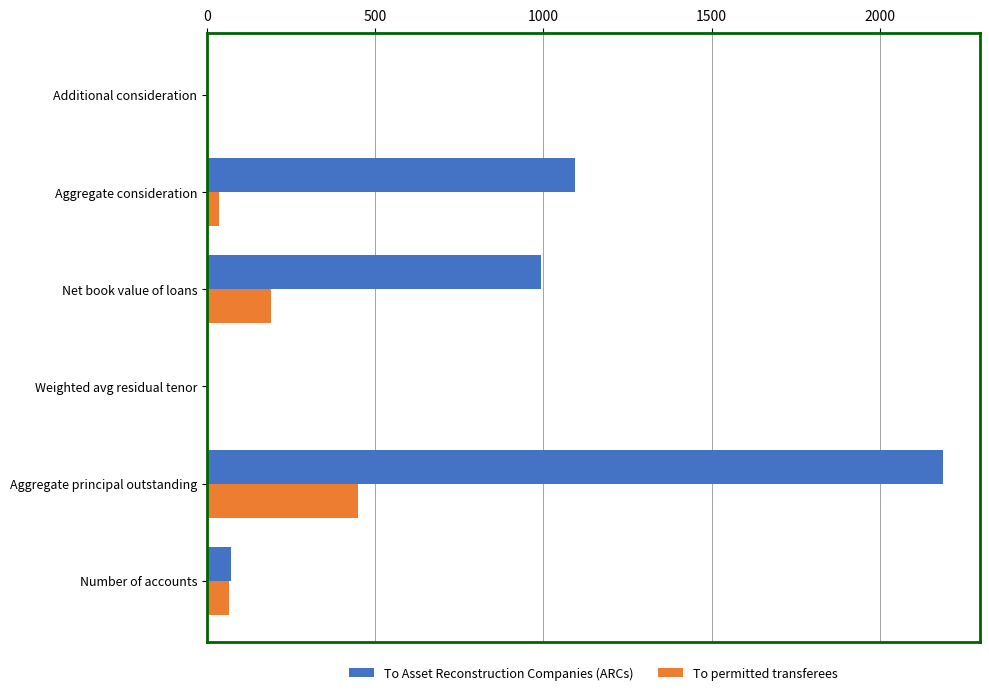

Which category has the highest value in the To Asset Reconstruction Companies (ARCs) series?

Aggregate principal outstanding